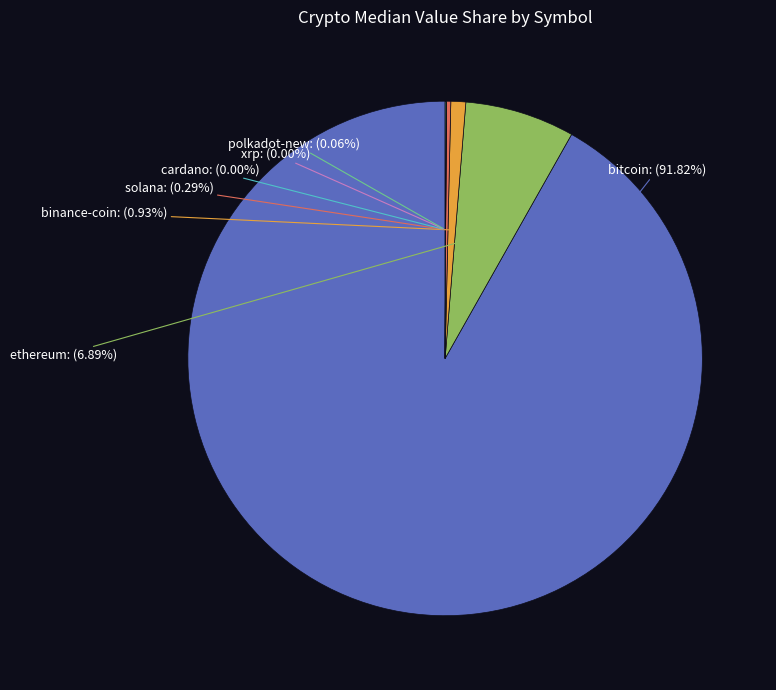

Do polkadot-new and xrp together represent more than half of the pie?

No